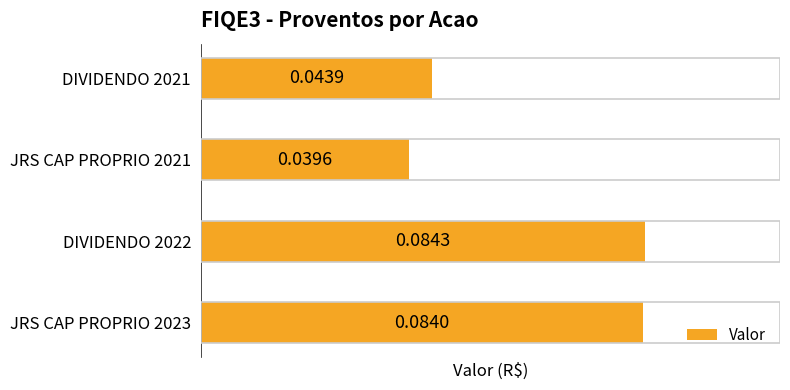

What is the sum of all values?

0.3